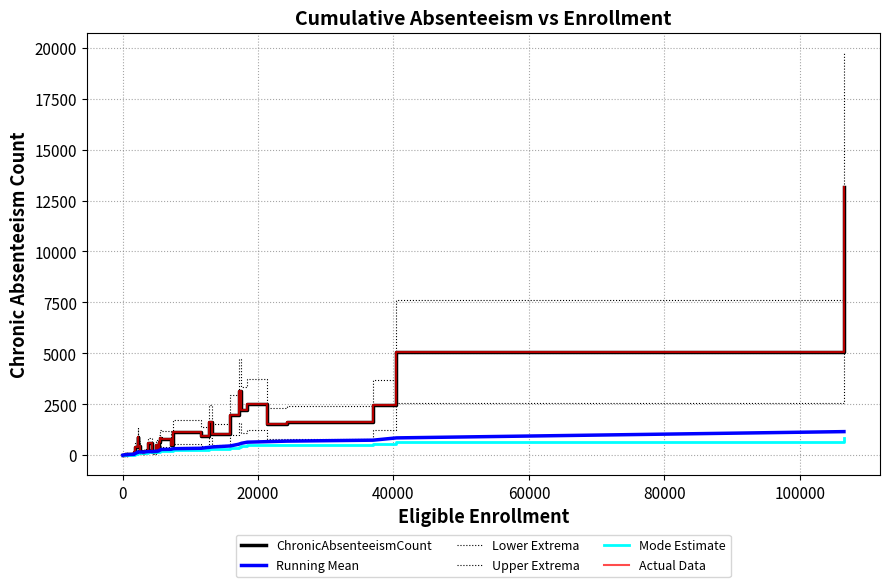

What is the greatest value displayed?

19747.5